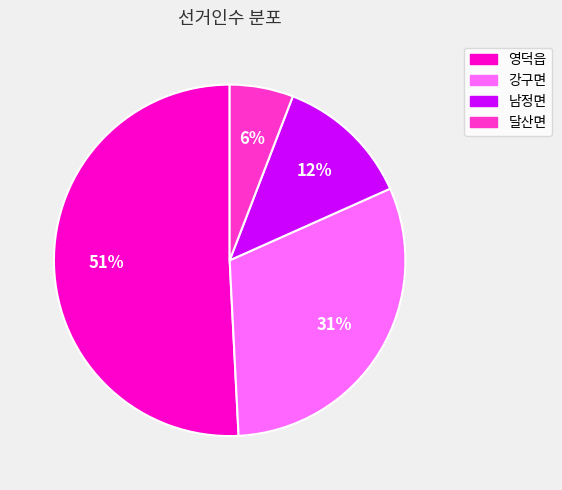

Combined, do 남정면 and 영덕읍 account for over 50%?

Yes